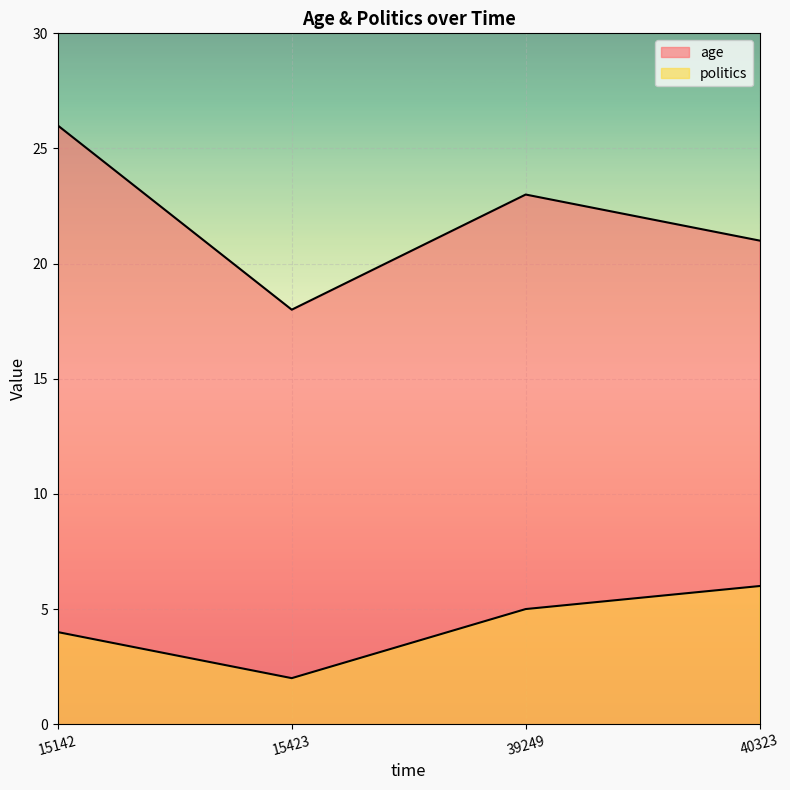

How many distinct data groups are displayed?

2